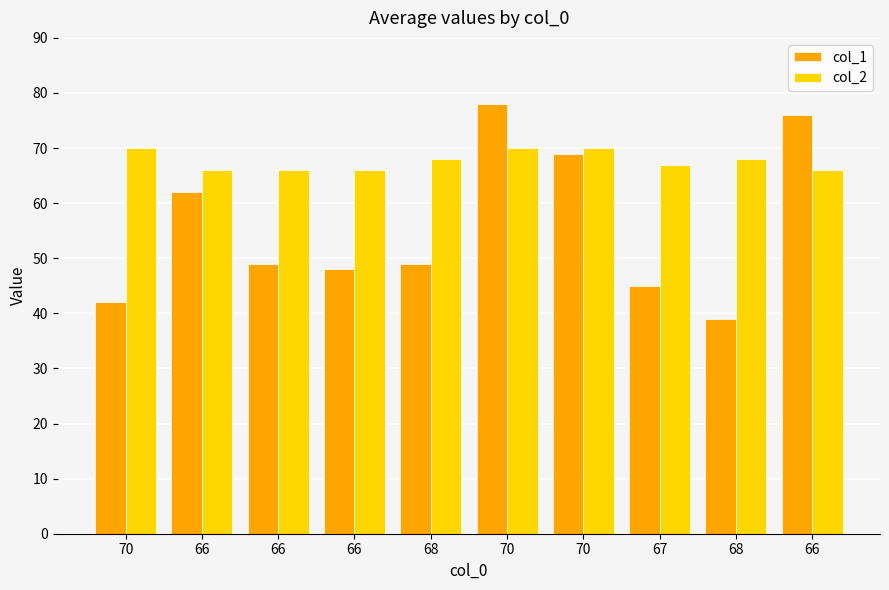

What is the difference between the col_2 values at 70 and 67?

3